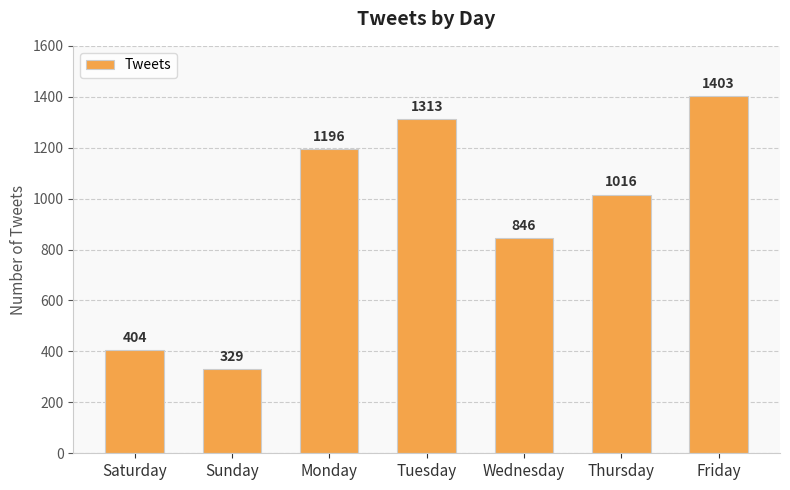

Between Monday and Tuesday, which is larger?

Tuesday